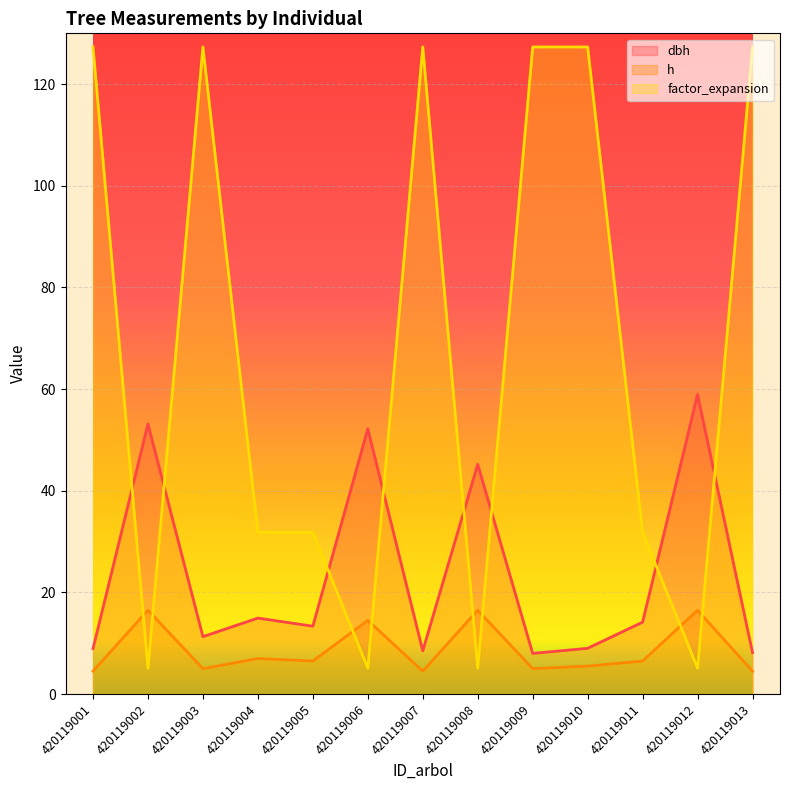

What is the sum of all dbh values?

305.9